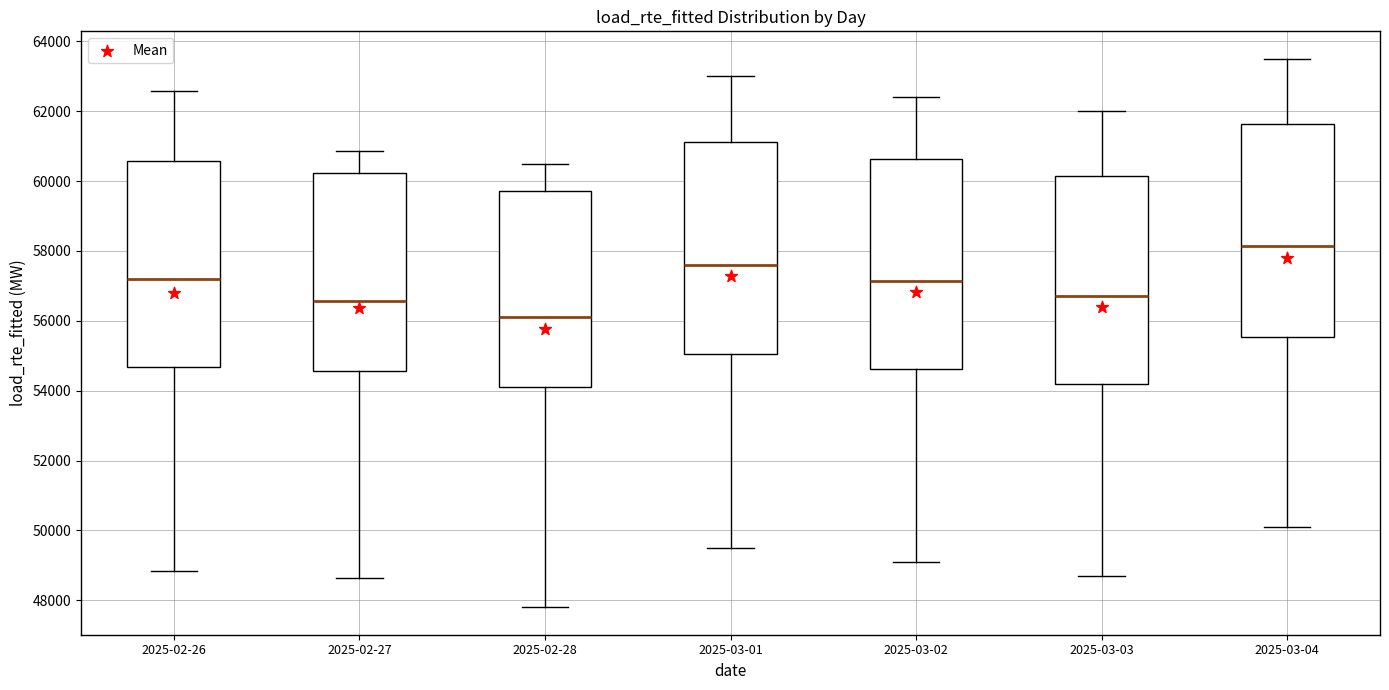

Where does the median line of the box for 2025-03-04 sit on the y-axis? The values are not printed on the chart, so give them approximately, as read against the axis.

58200